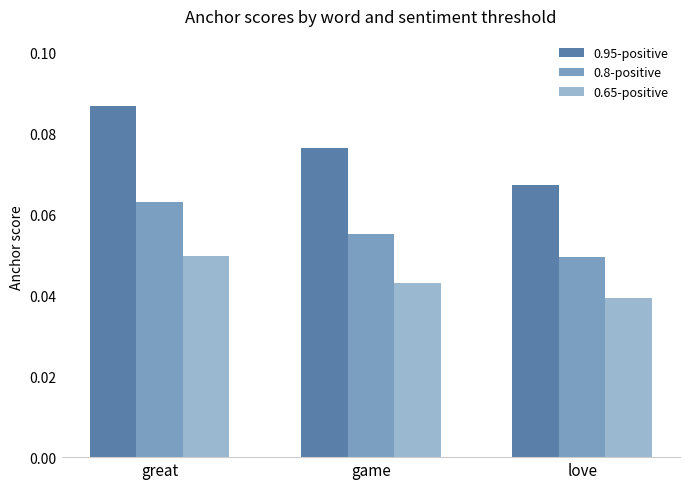

Which series has the widest spread of values?

0.95-positive